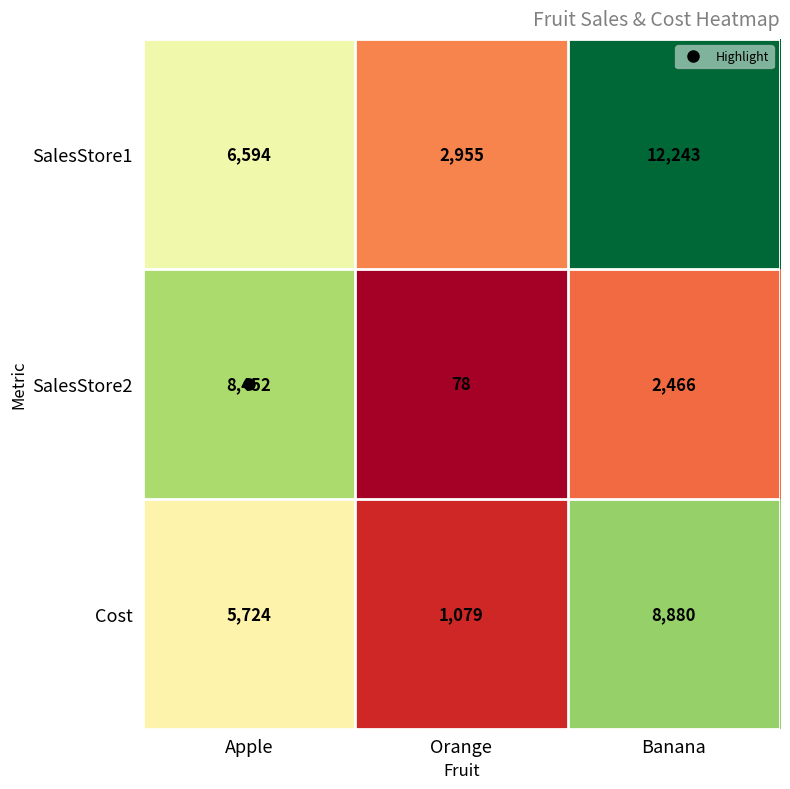

Is it true that SalesStore2 equals 8452 at Apple?

True